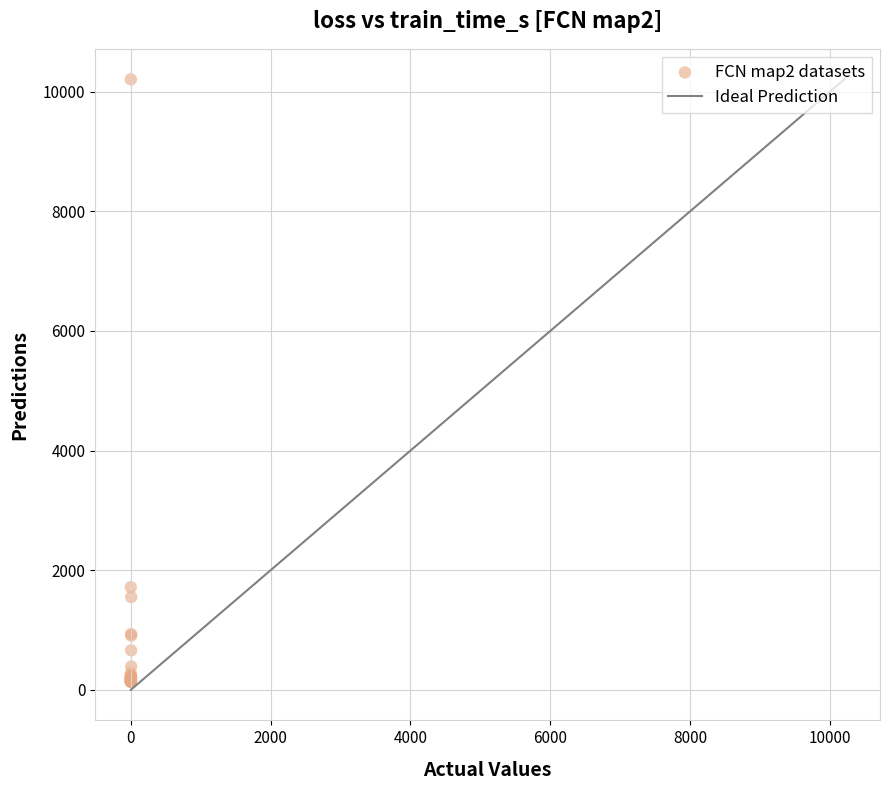

What Y value in the scatter plot is closest to 5170?

1717